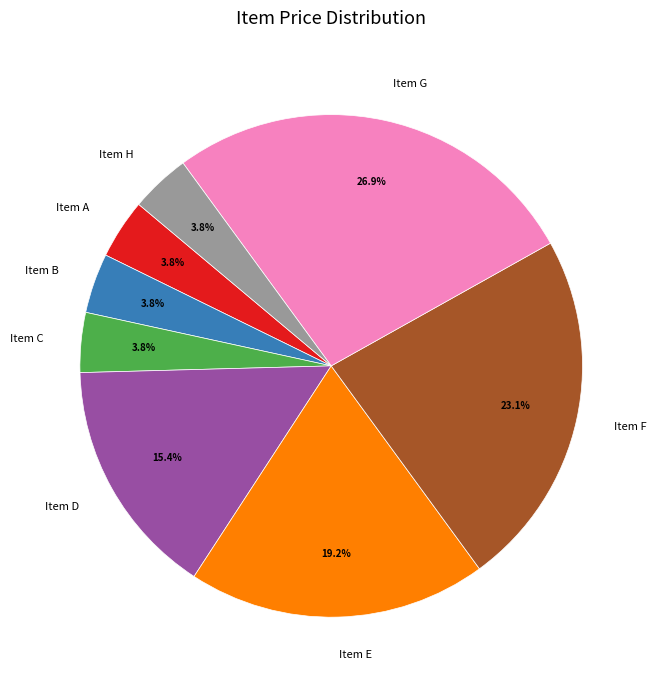

Between Item A and Item D, which is larger?

Item D